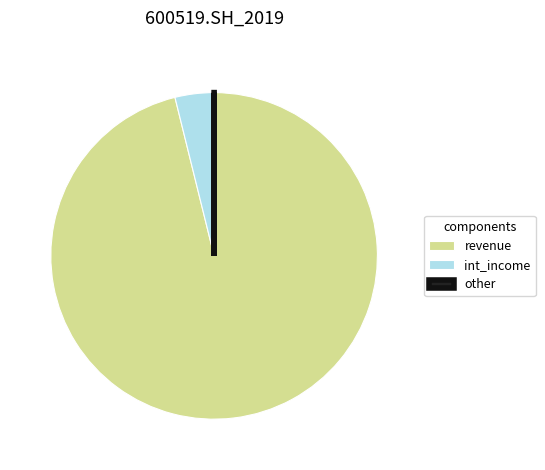

Is it true that int_income is 17% of the pie?

False